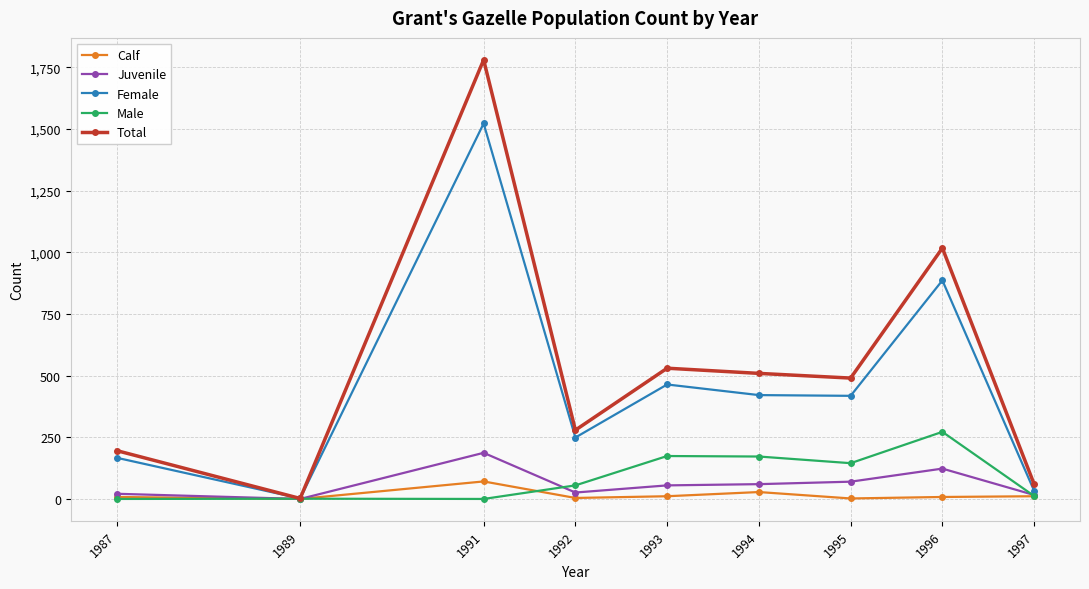

How many lines are shown in the chart?

5